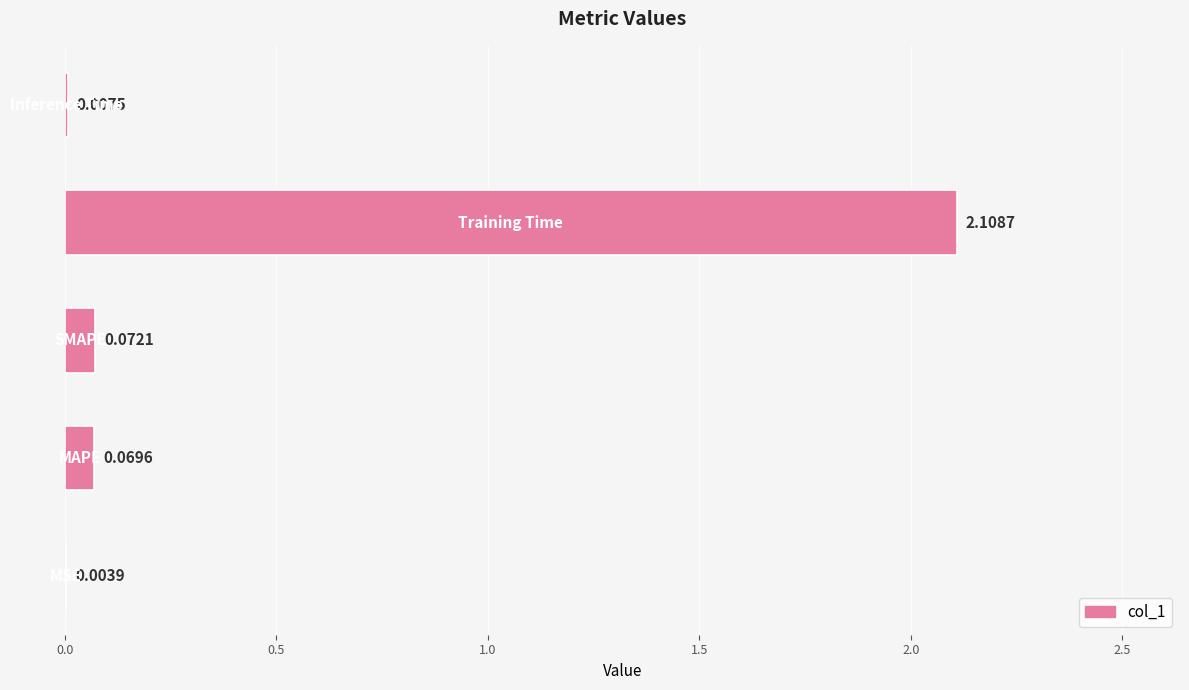

What is the sum of all values?

2.3